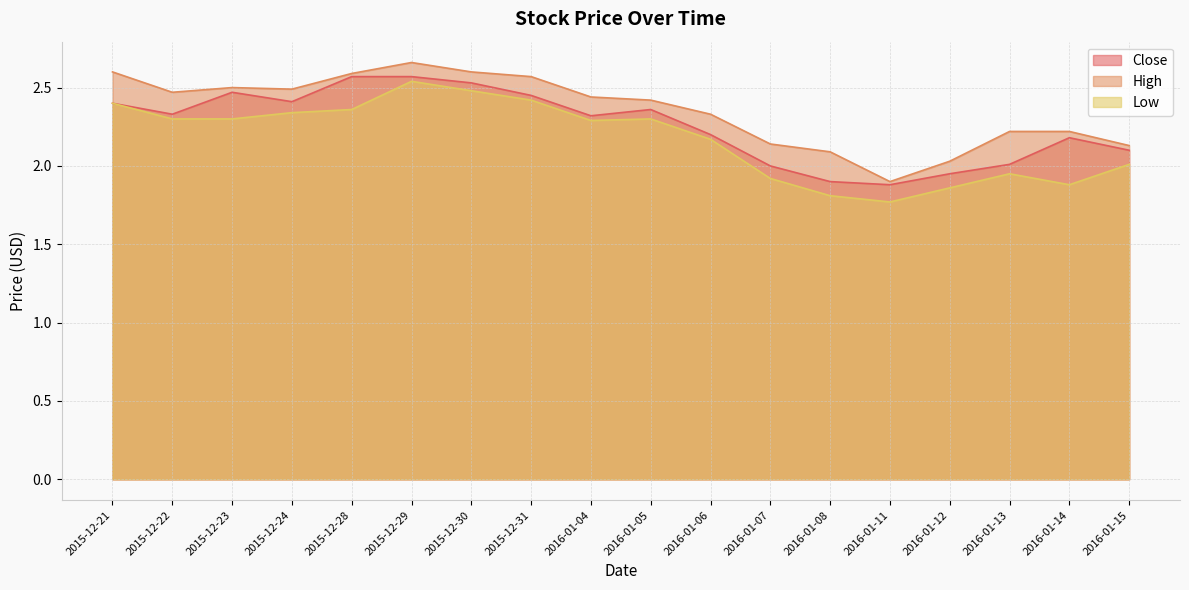

List the series in order of their overall mean, highest first.

High, Close, Low